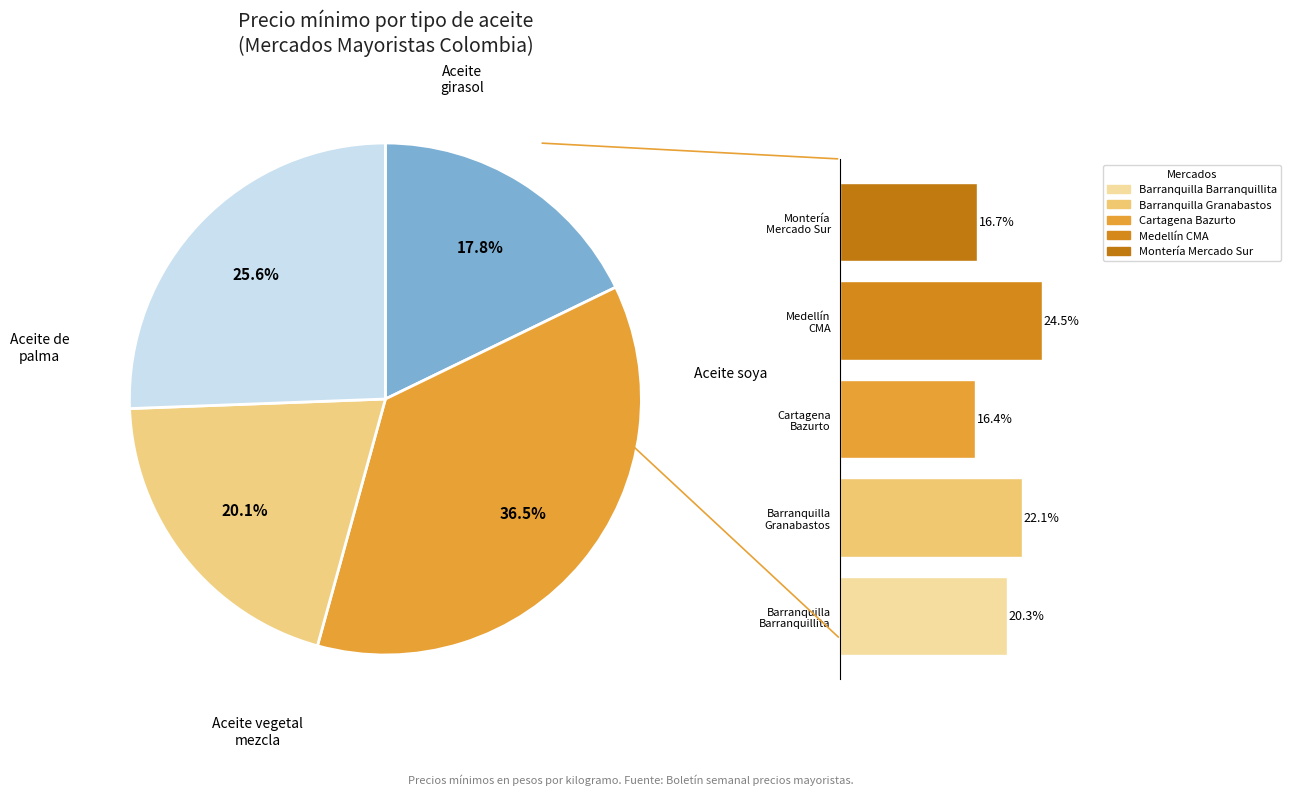

Is it true that Barranquilla Granabastos is 29% of the pie?

False